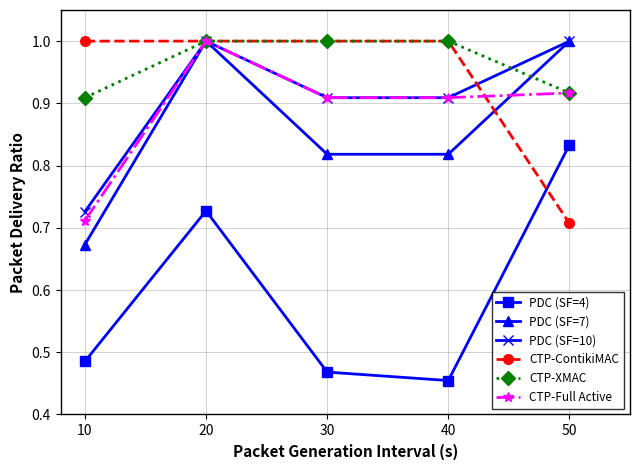

Does the chart display data point markers on the line(s)?

Yes